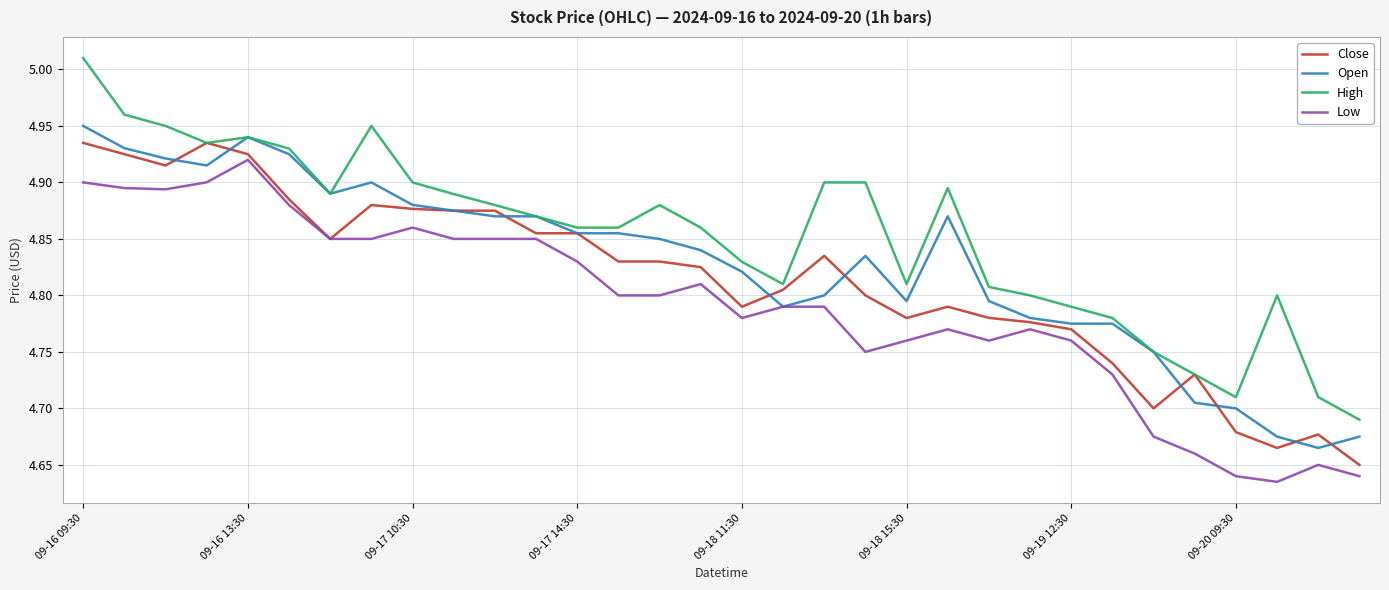

Which series has the widest spread of values?

High